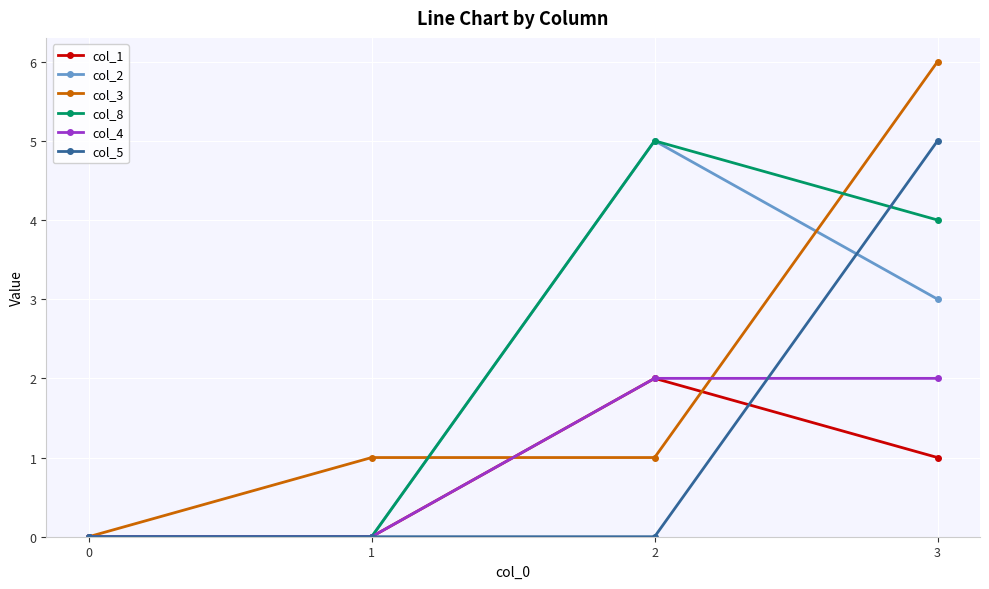

At which category is the sum across all series the highest?

3